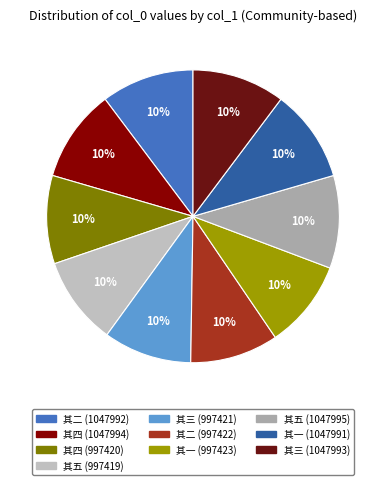

How many slices are in this pie chart?

10